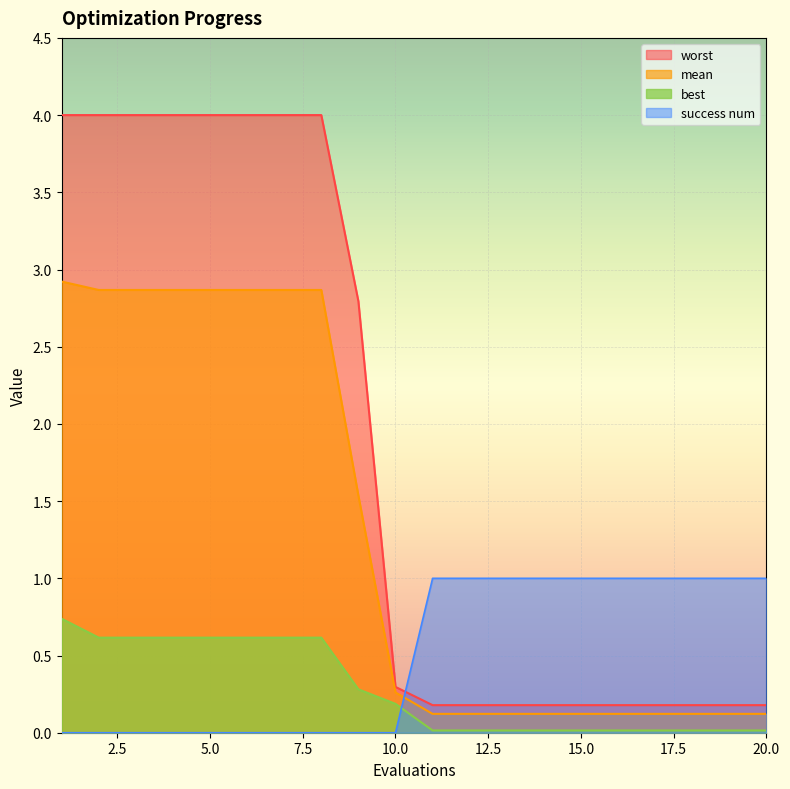

True or false: best and mean intersect in this chart.

False